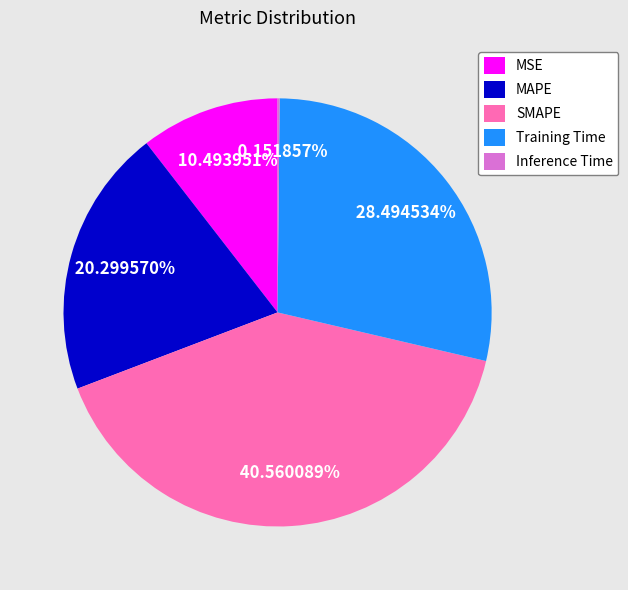

To the nearest percent, what percentage of the pie is MSE?

10%